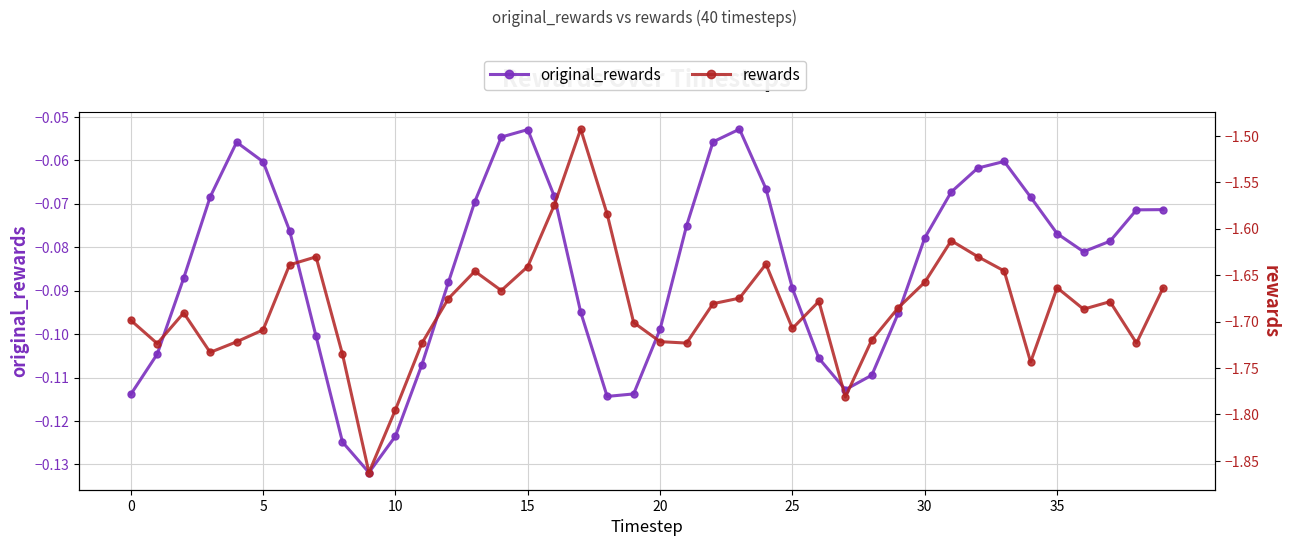

What is the lowest value of the original_rewards series?

-0.1